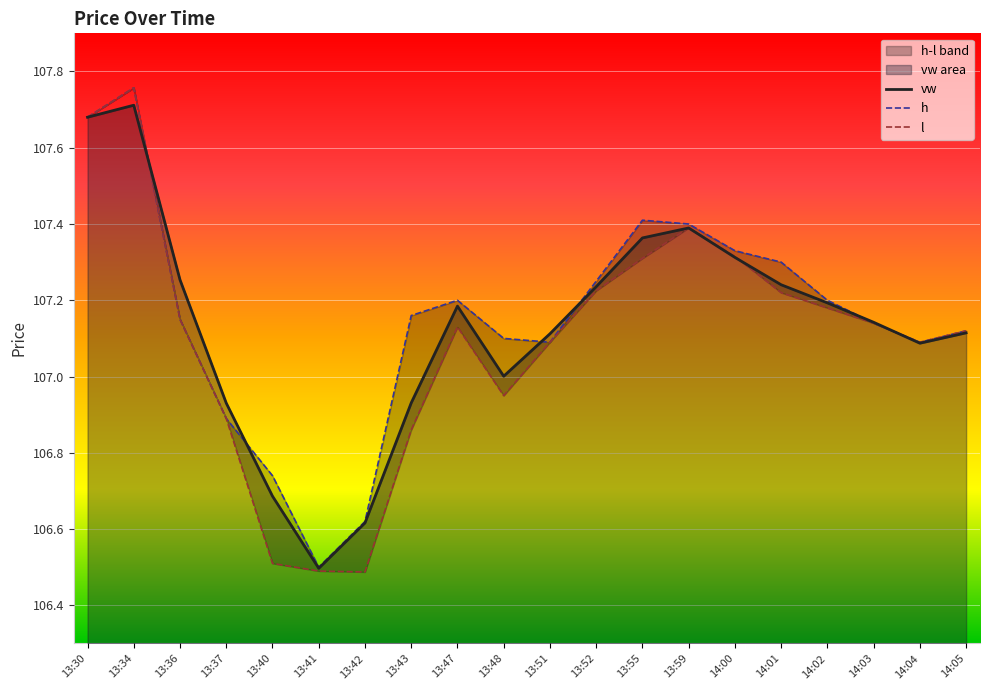

How many interior local peaks does the l series have?

3